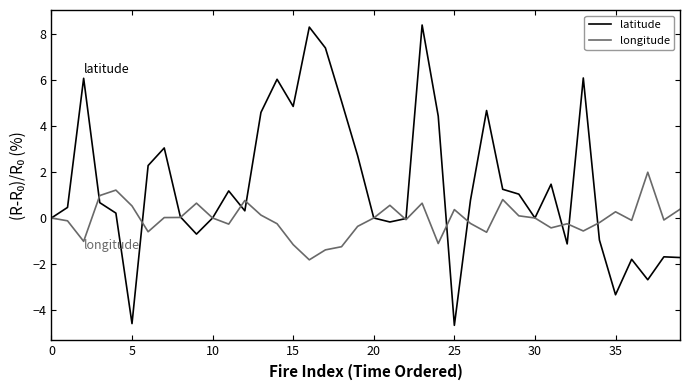

How many series are shown in this chart?

2